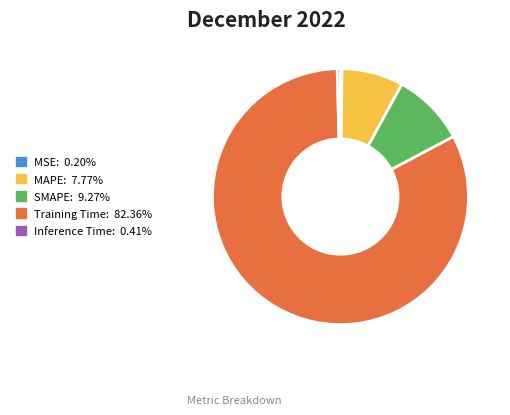

Is the sum of Training Time and SMAPE greater than half?

Yes